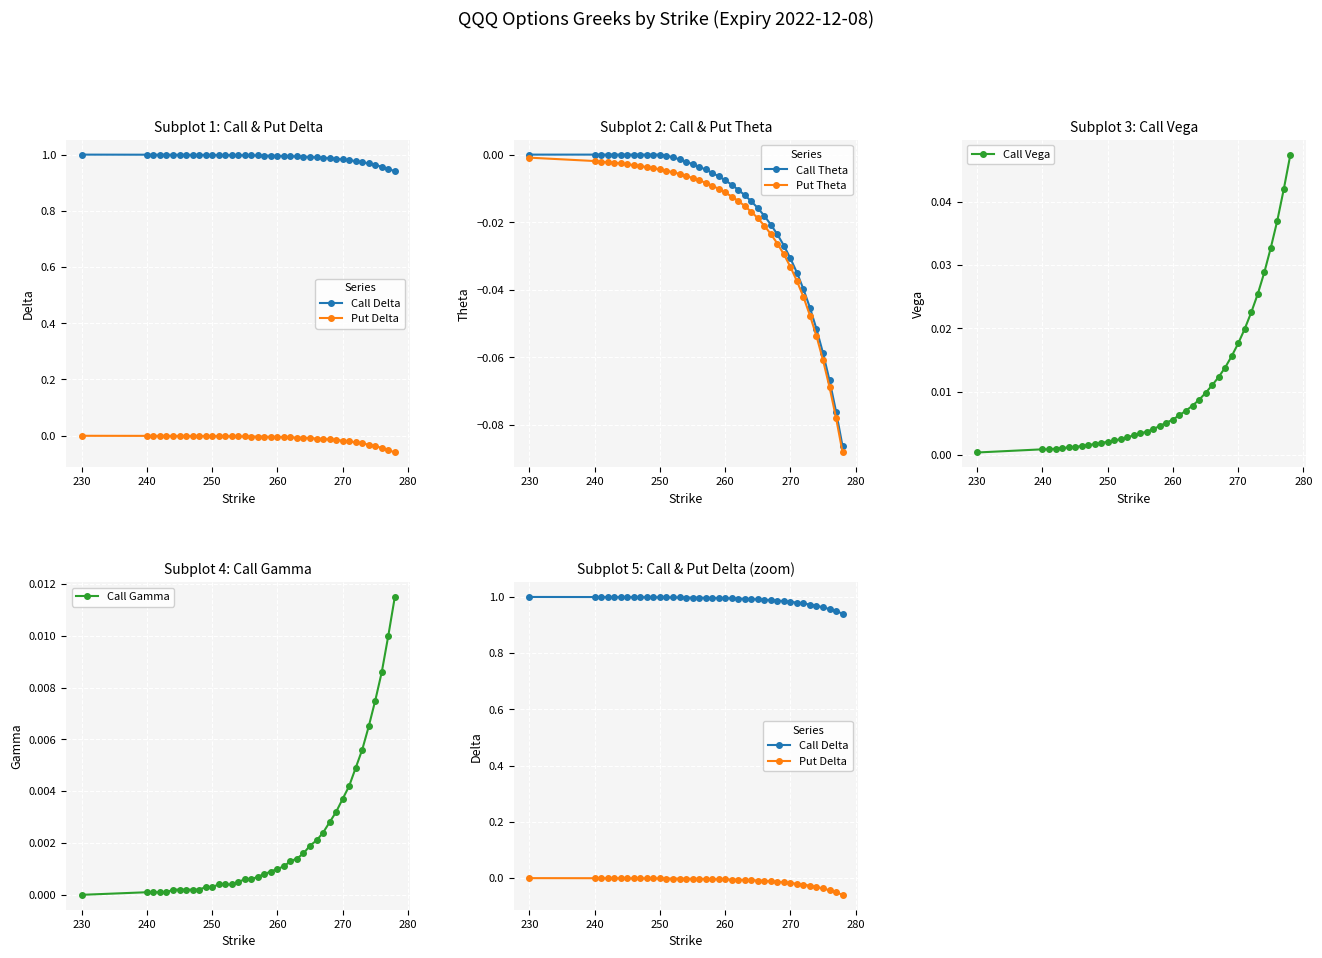

List the series in order of their peak value, lowest first.

Put Theta, Put Delta, Call Theta, Call Gamma, Call Vega, Call Delta